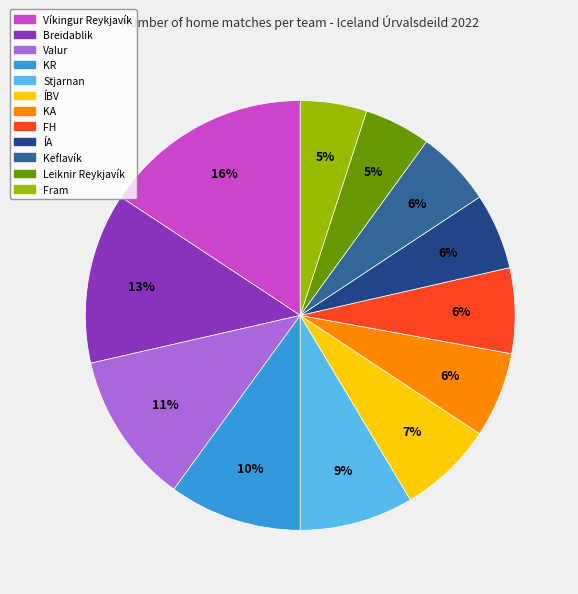

To the nearest percent, what is the difference between the largest and smallest slice percentages?

11%